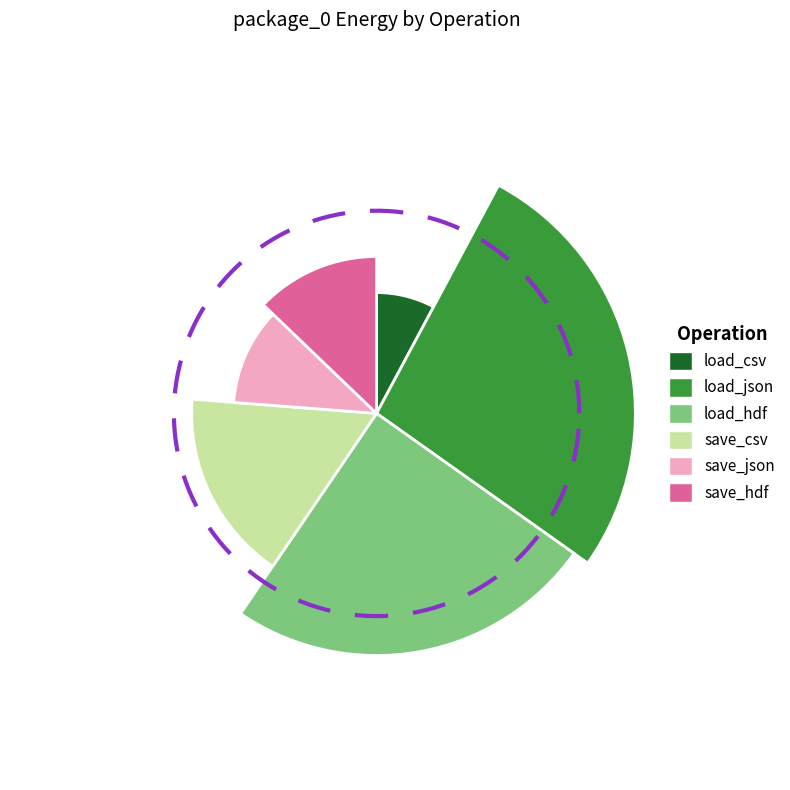

Count the number of slices in the pie.

6